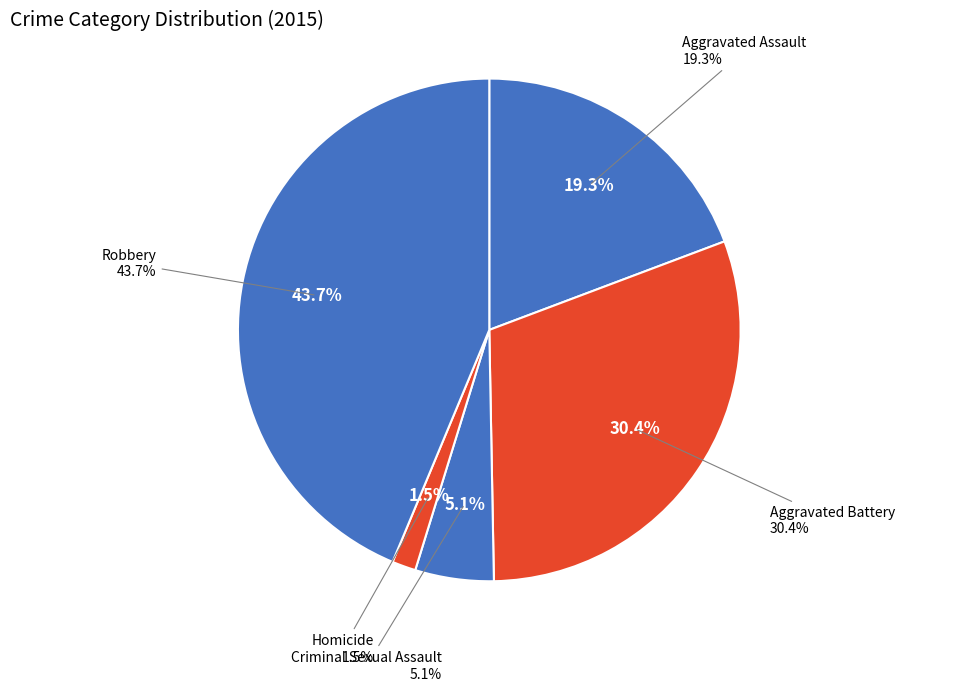

To the nearest percent, what portion does Aggravated Battery represent?

30%